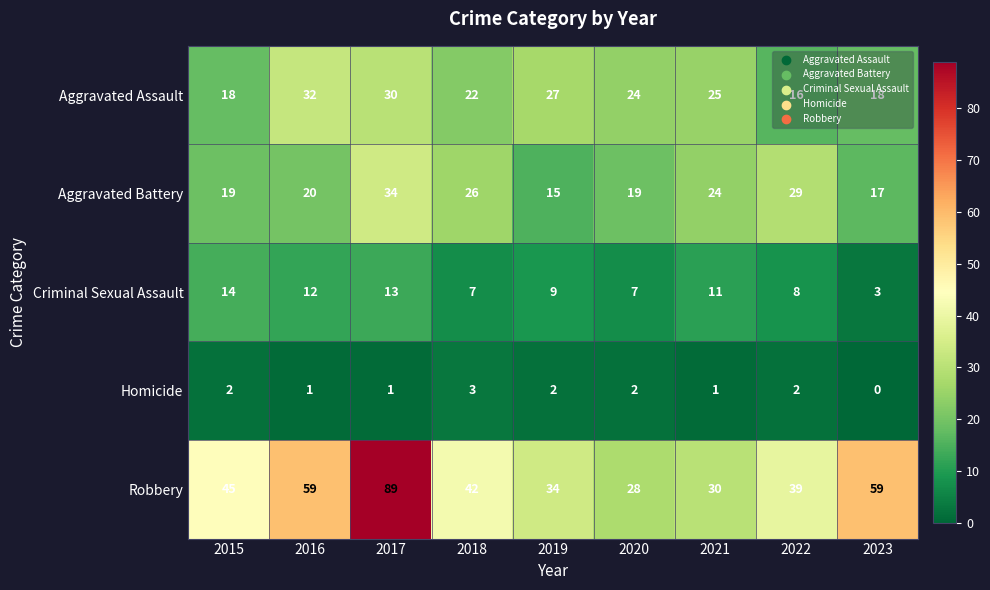

Between 2016 and 2023, which series saw the biggest shift?

Aggravated Assault